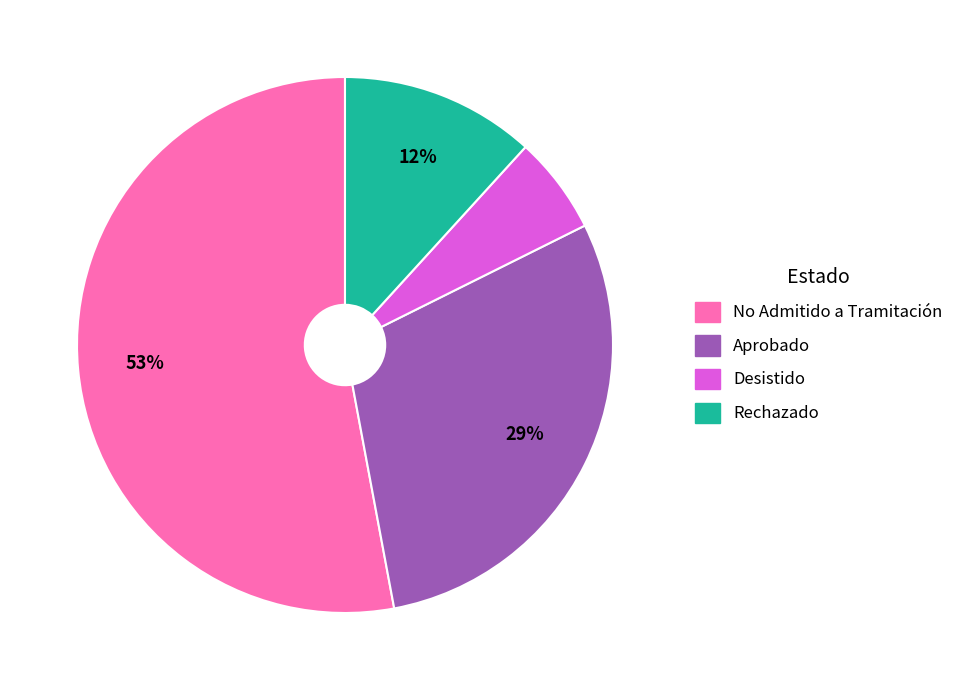

What is the ratio of the value at Desistido to the value at Aprobado?

0.2